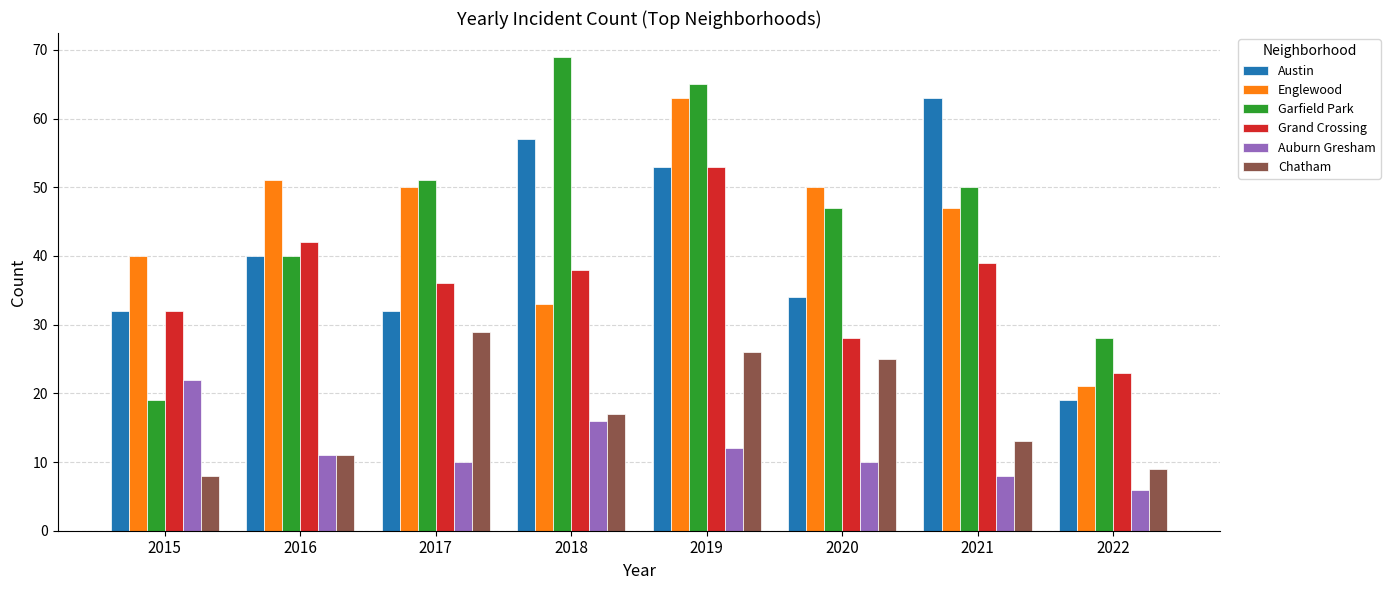

What are all the series names shown in the legend?

Austin, Englewood, Garfield Park, Grand Crossing, Auburn Gresham, Chatham